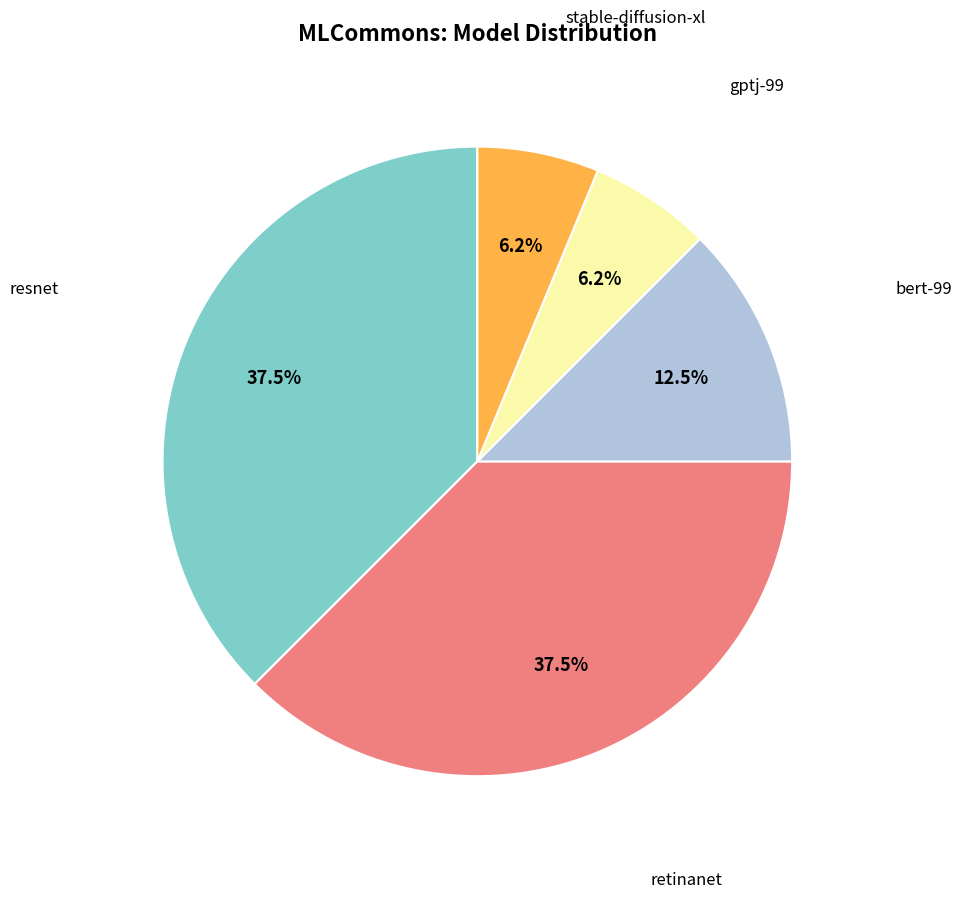

Is there a majority slice in this chart?

No